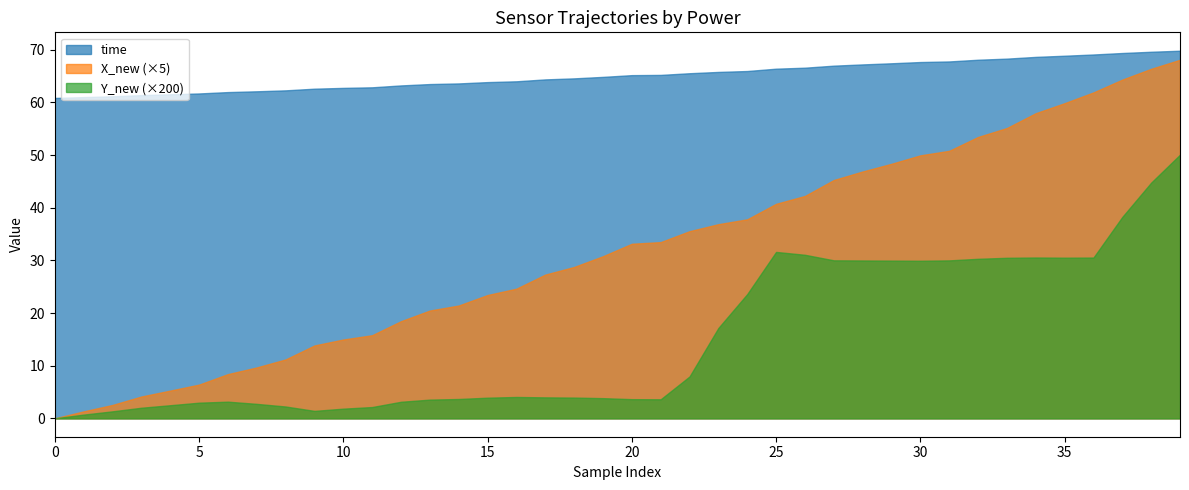

The time series shows 61.0 at 1. True or false?

True